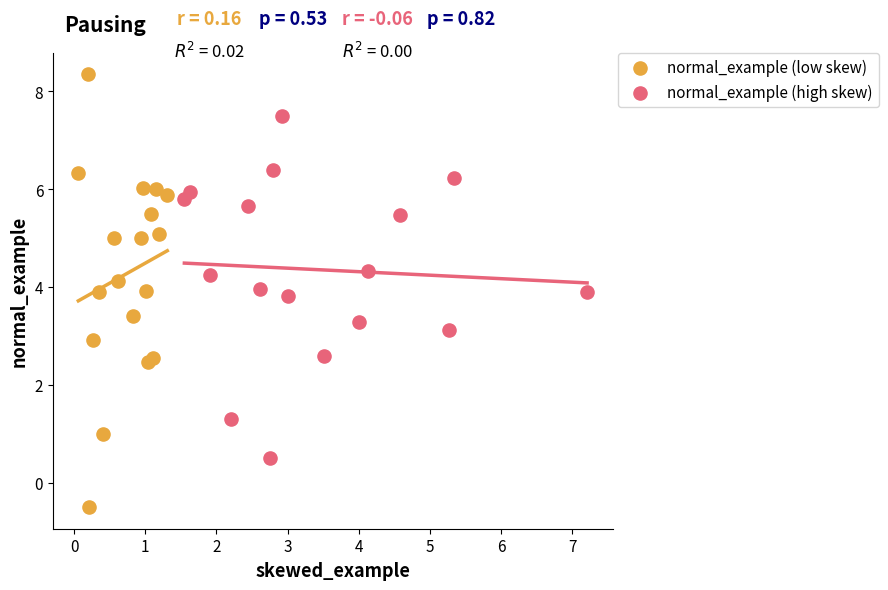

Which series reaches the minimum Y coordinate?

normal_example (low skew)